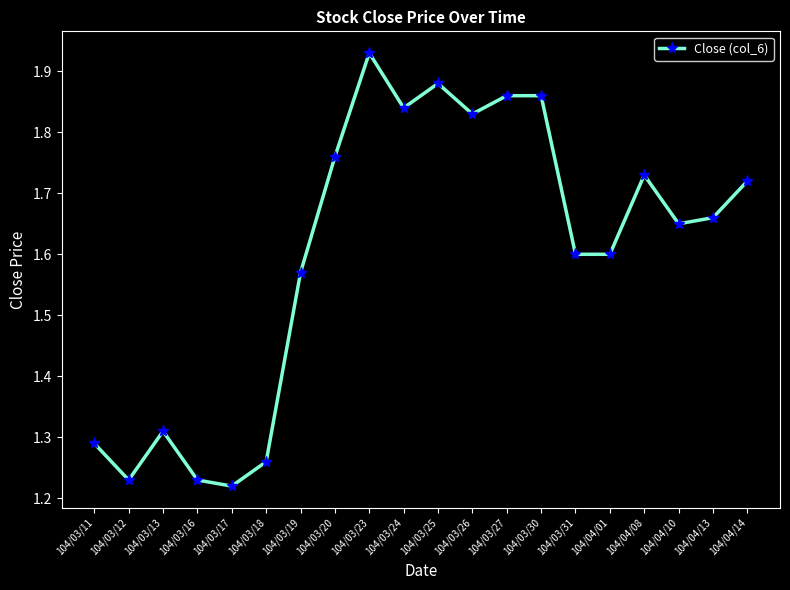

The chart shows a value of 3.2 at 104/03/26. True or false?

False